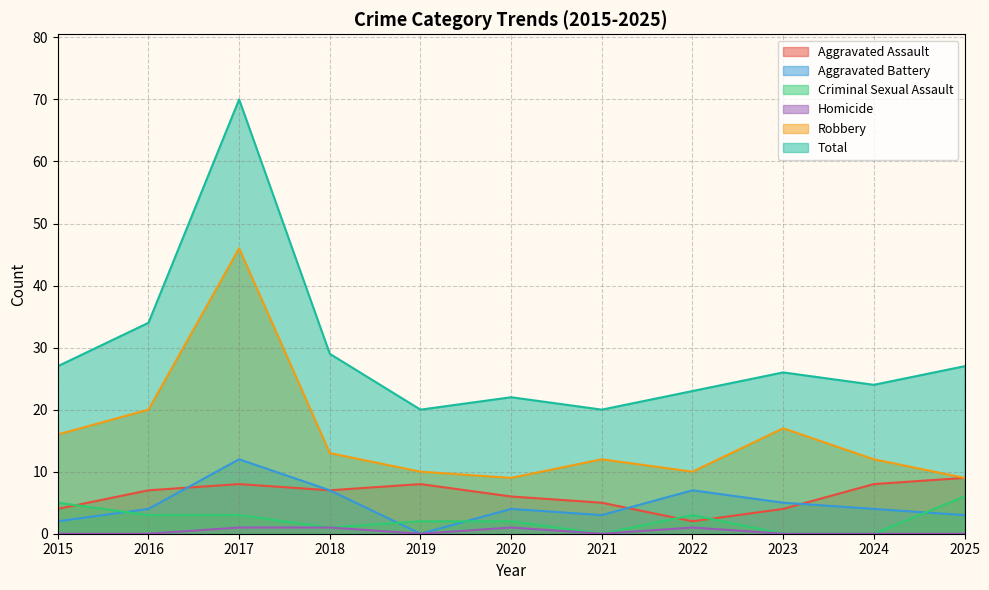

Reading left to right, extract all data points from this chart.

Aggravated Assault: 4	7	8	7	8	6	5	2	4	8	9
Aggravated Battery: 2	4	12	7	0	4	3	7	5	4	3
Criminal Sexual Assault: 5	3	3	1	2	2	0	3	0	0	6
Homicide: 0	0	1	1	0	1	0	1	0	0	0
Robbery: 16	20	46	13	10	9	12	10	17	12	9
Total: 27	34	70	29	20	22	20	23	26	24	27